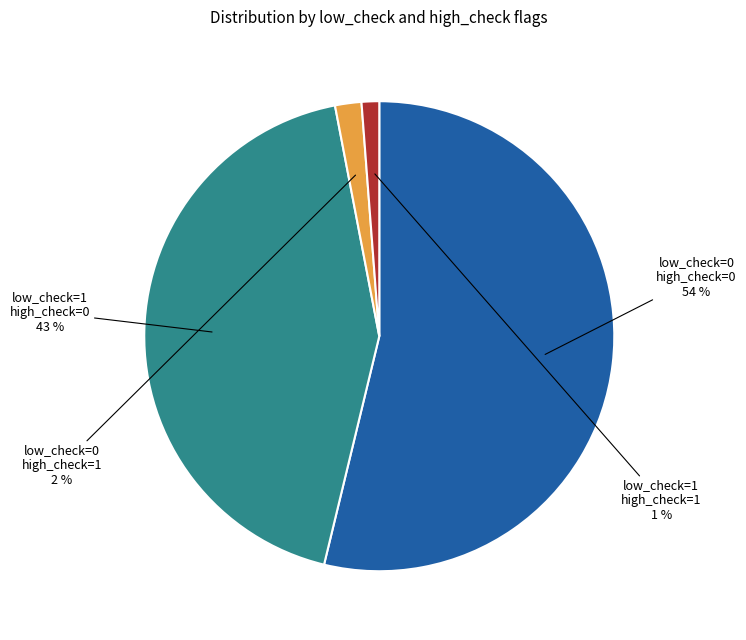

Does any single category account for the majority?

Yes